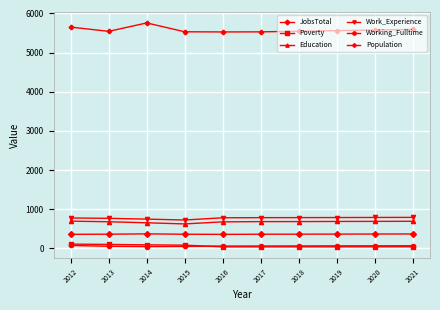

True or false: Working_Fulltime and JobsTotal cross at least once.

False